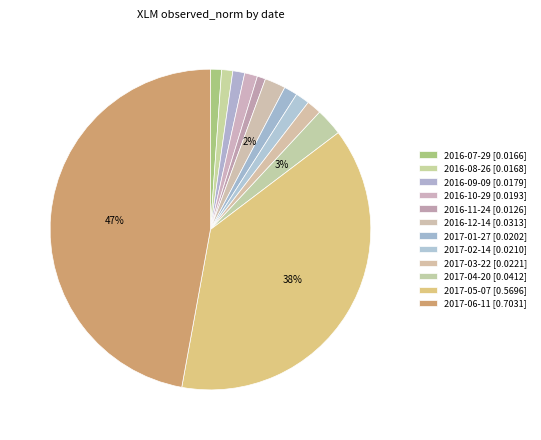

To the nearest percent, what is the difference between the largest and smallest slice percentages?

46%